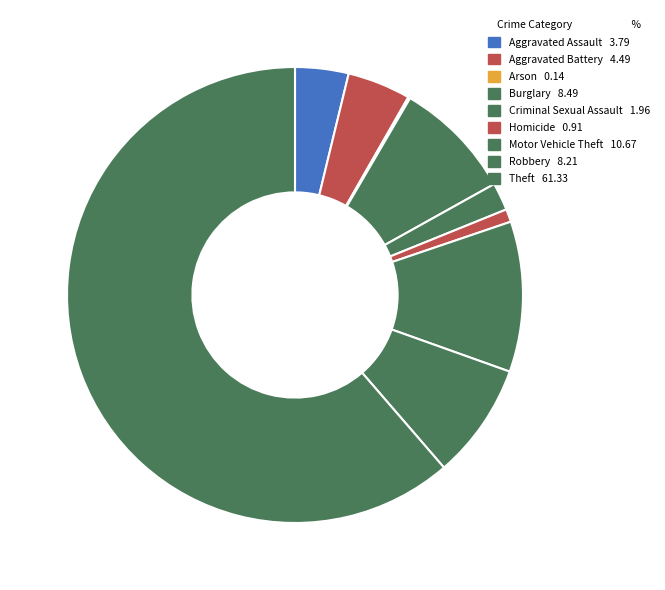

To the nearest percent, what portion does Theft represent?

61%